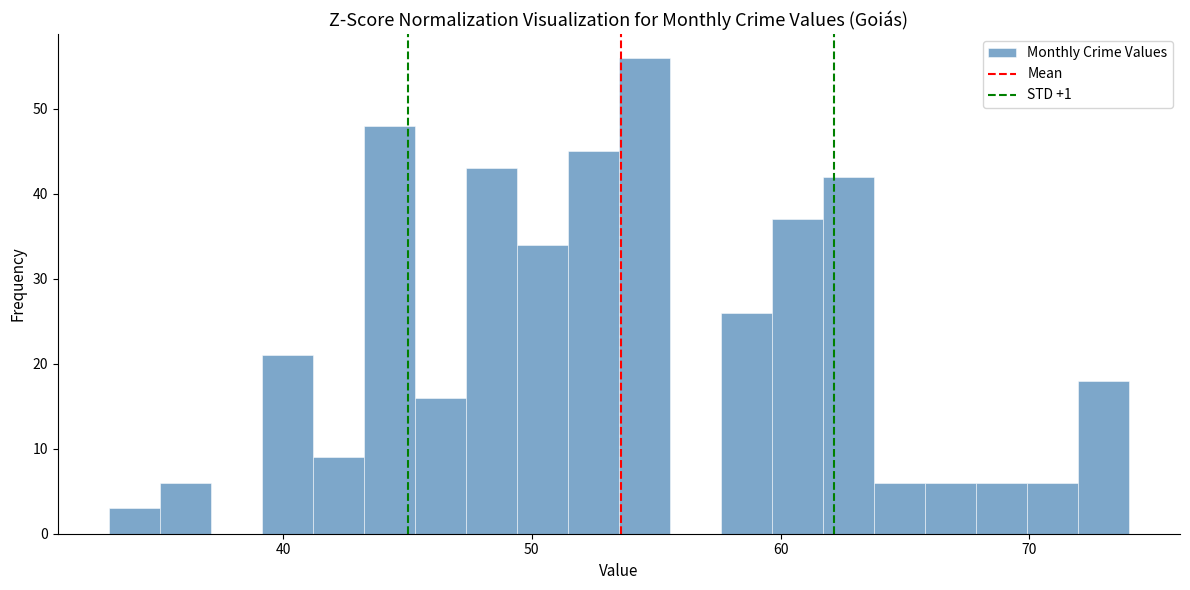

Around what value on the x-axis is the tallest bar? Give the approximate position of its centre, as read against the axis.

55